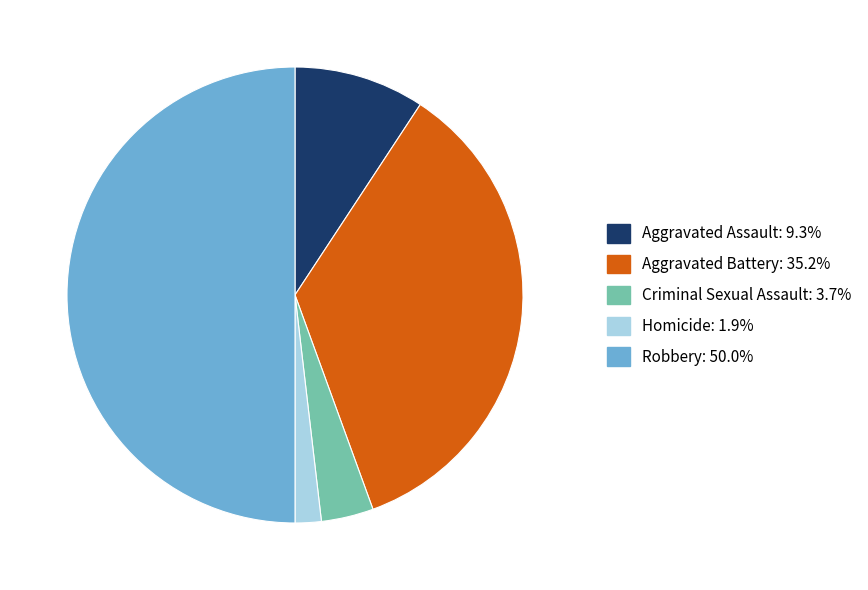

Which category has the biggest portion of the pie?

Robbery